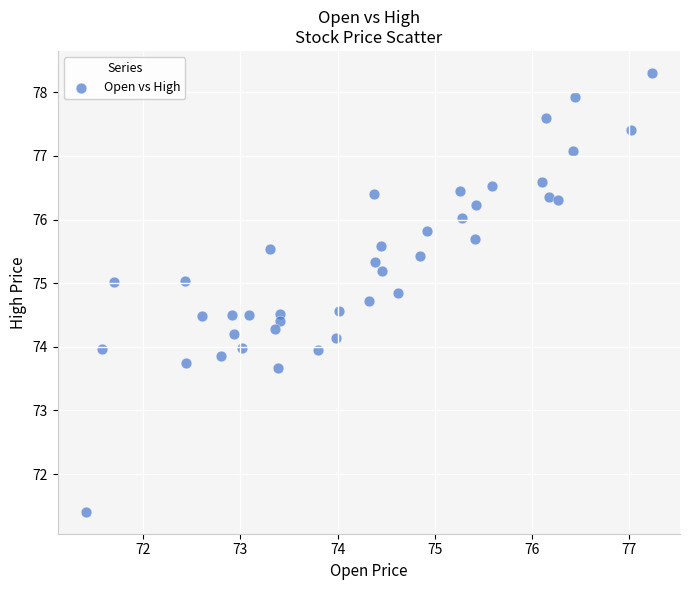

What is the range of Y values (max minus min)?

6.9